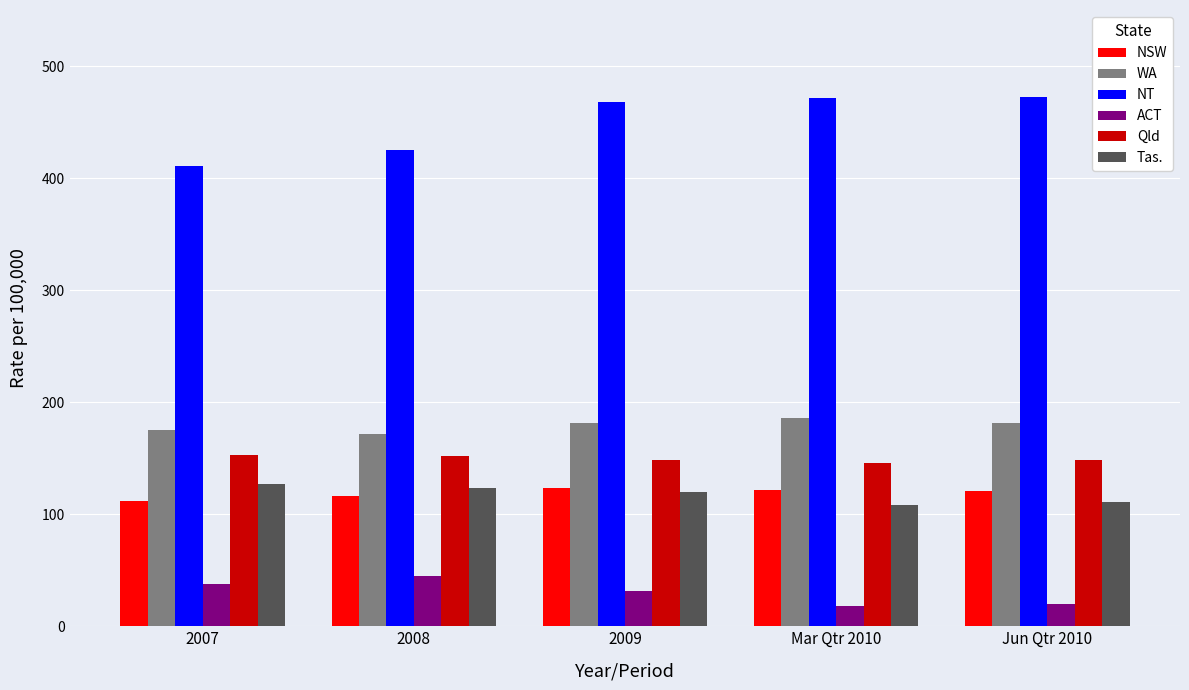

What is the difference between the second highest and minimum values in the ACT series?

19.0